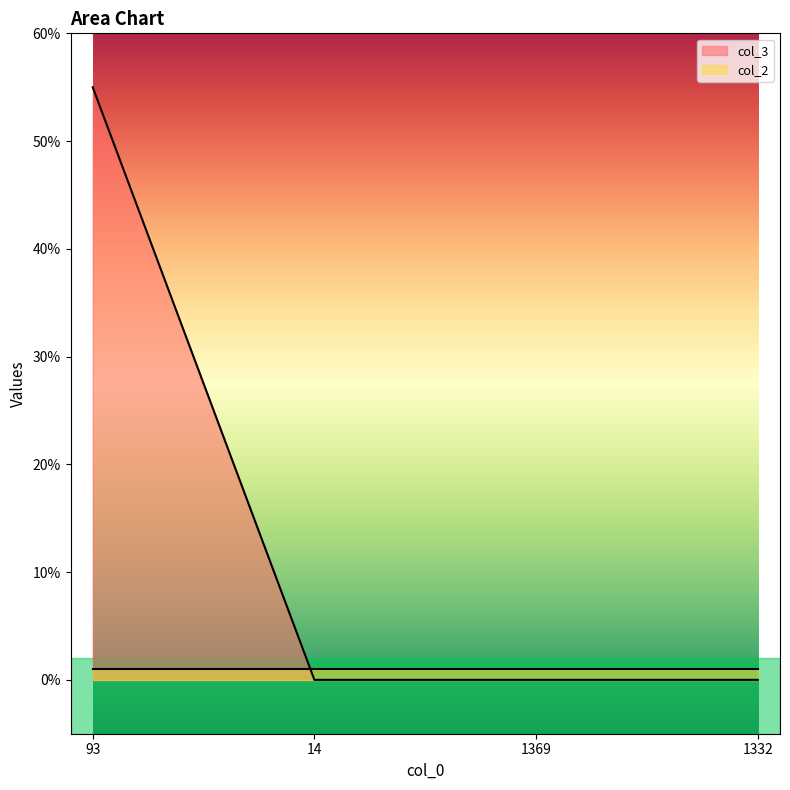

Rank the categories by value from lowest to highest.

14, 1369, 1332, 93